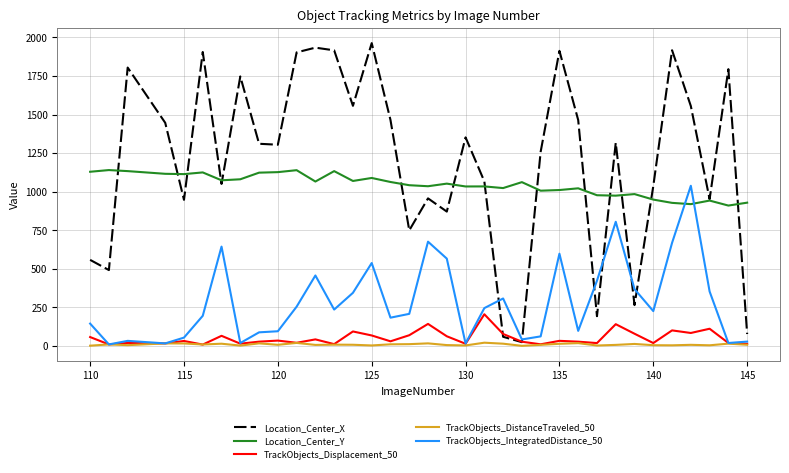

Which series has the largest total across all categories?

Location_Center_X